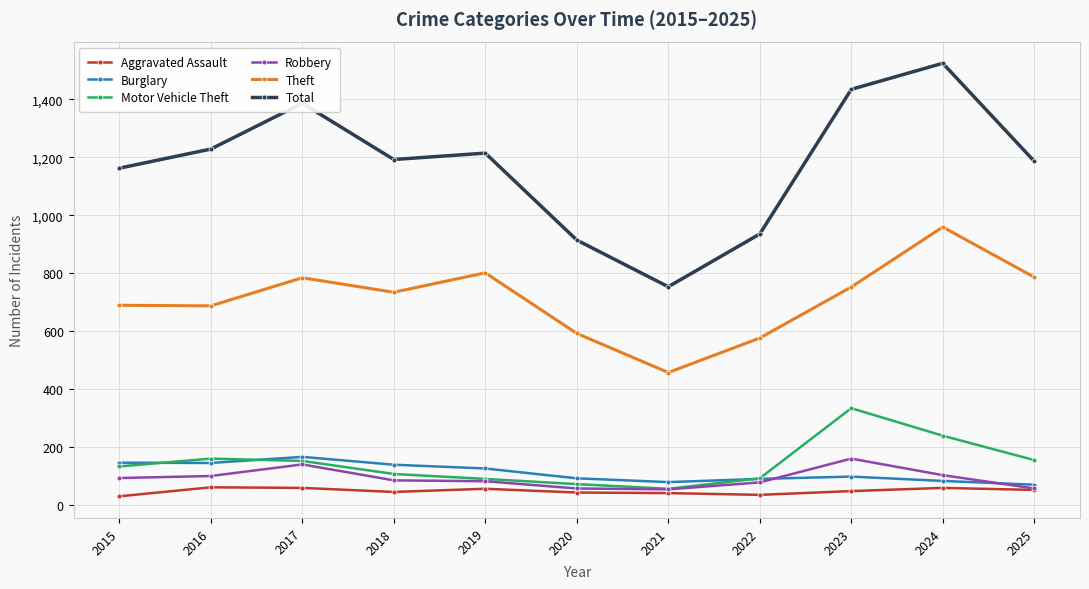

Is it true that Total equals 1205 at 2020?

False